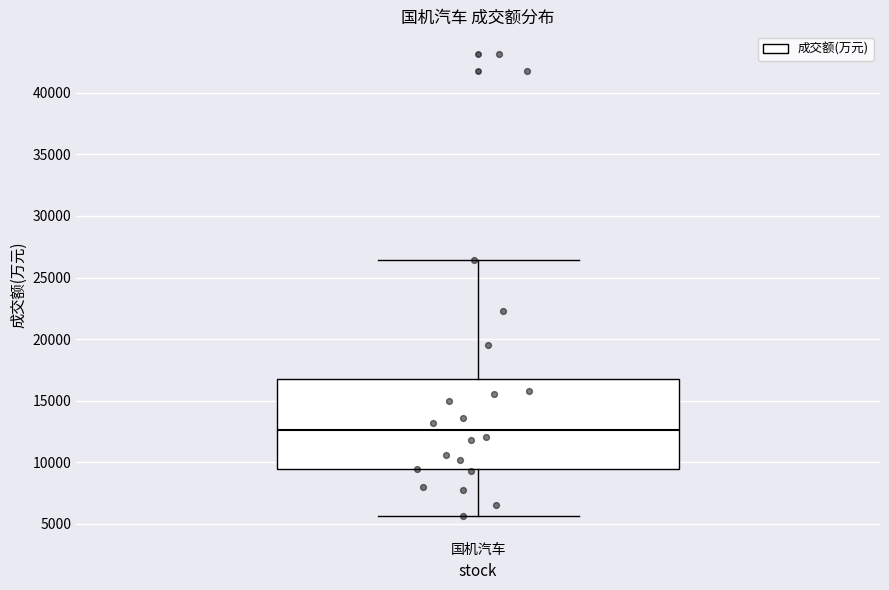

Transcribe this box plot: give where the median line is, the range the box spans, and where the two whiskers end, as read against the y-axis. The values are not printed on the chart, so give them approximately, as read against the axis.

median 12500, box 9500 to 16500, whiskers 5500 to 26500